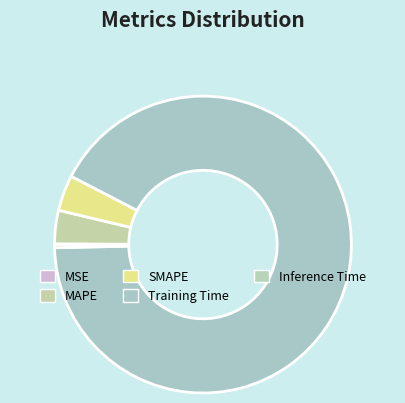

Which category has the smallest portion of the pie?

MSE